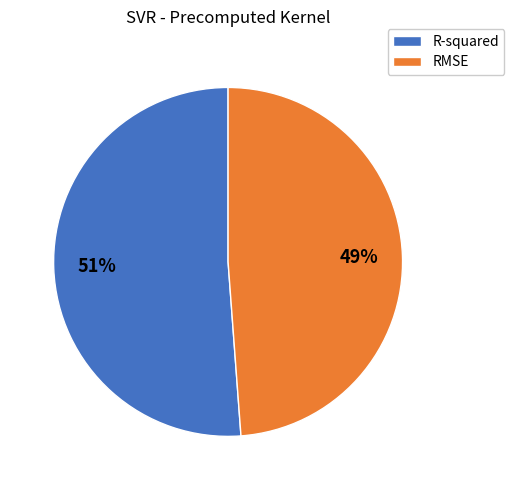

Which category has the smallest portion of the pie?

RMSE